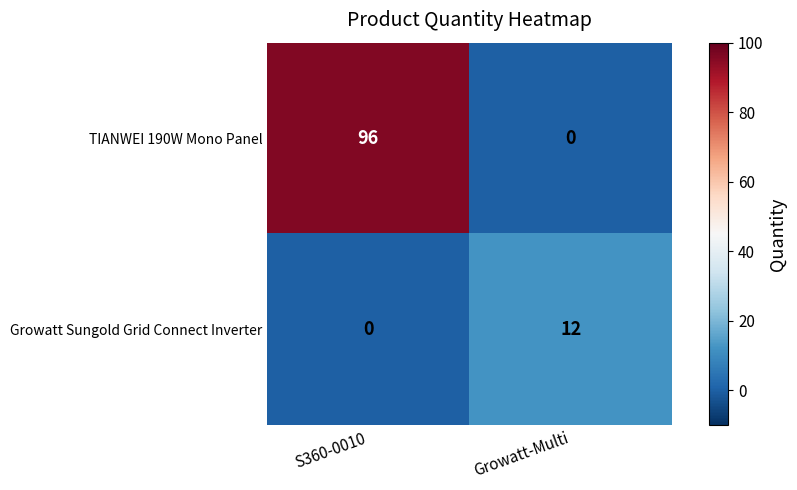

The Growatt Sungold Grid Connect Inverter series shows 8 at S360-0010. True or false?

False